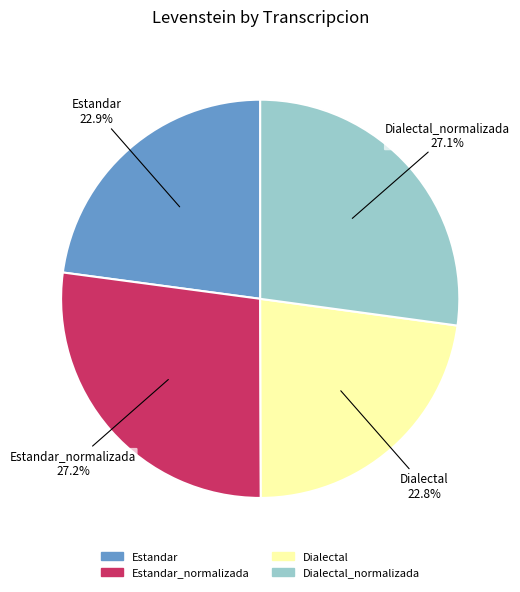

Does any single category account for the majority?

No